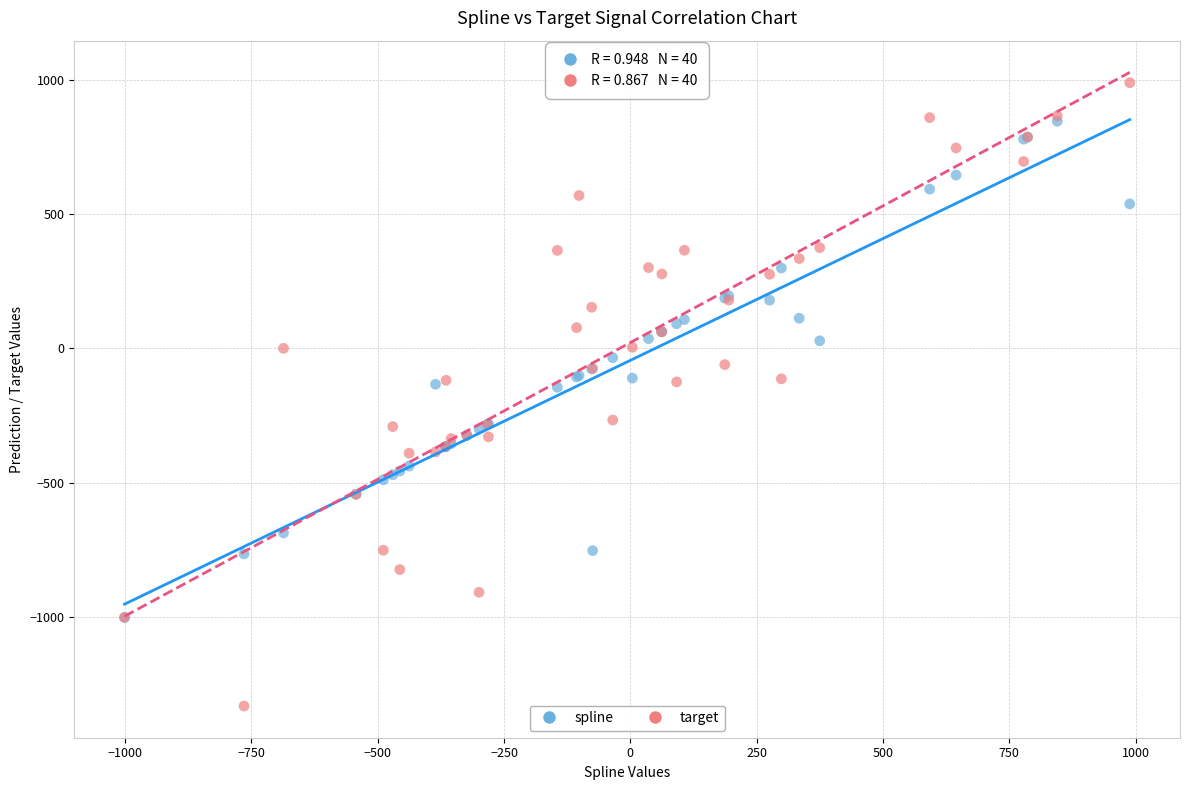

Which series contains the lowest Y value?

target